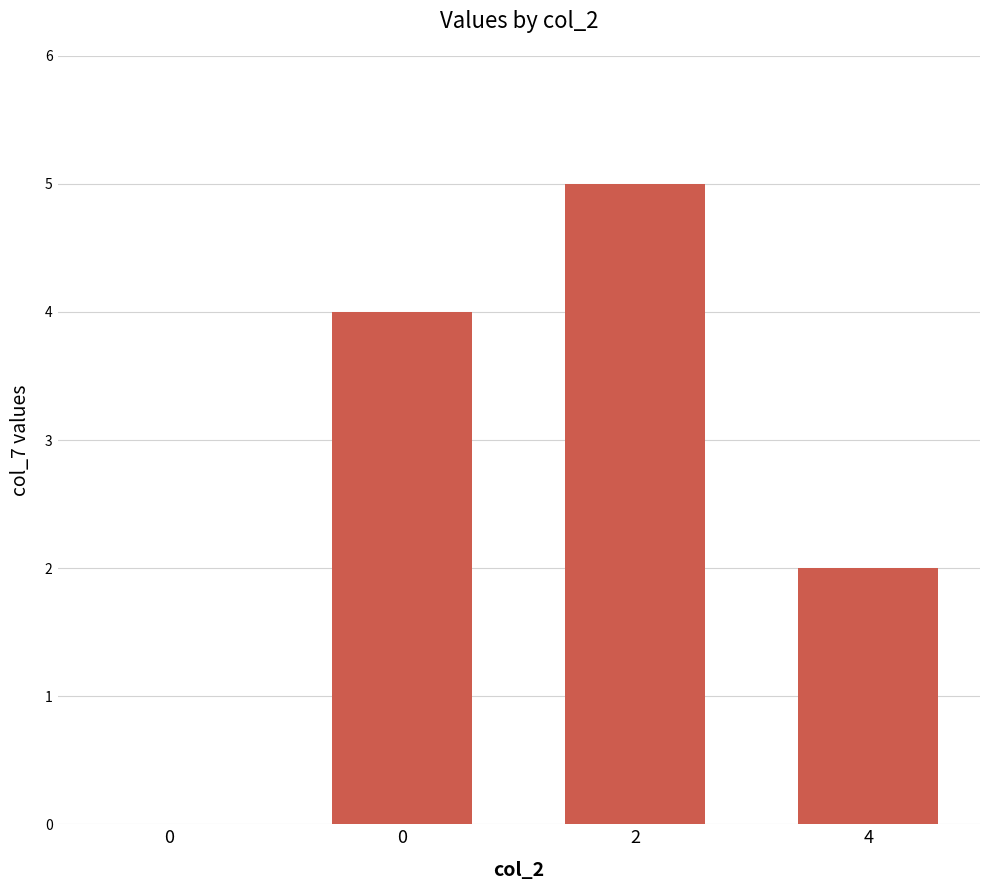

What is the sum of the values at 4 and 0?

6